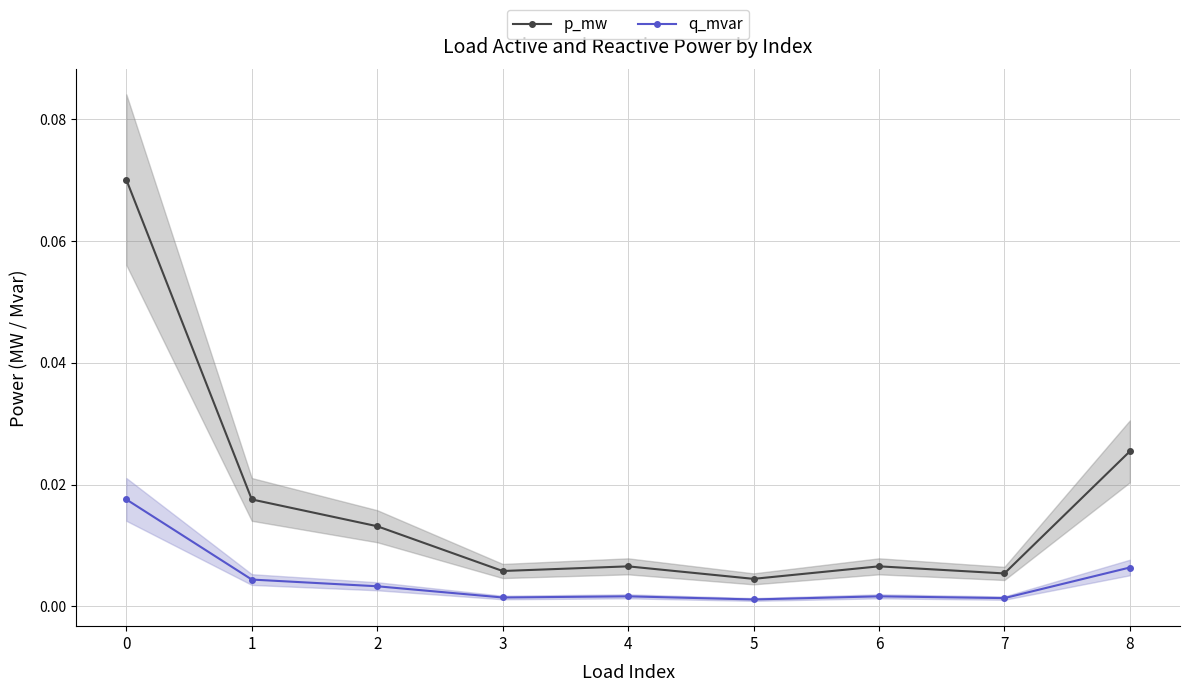

Is the value of q_mvar at 3 greater than the value of p_mw at 7?

No